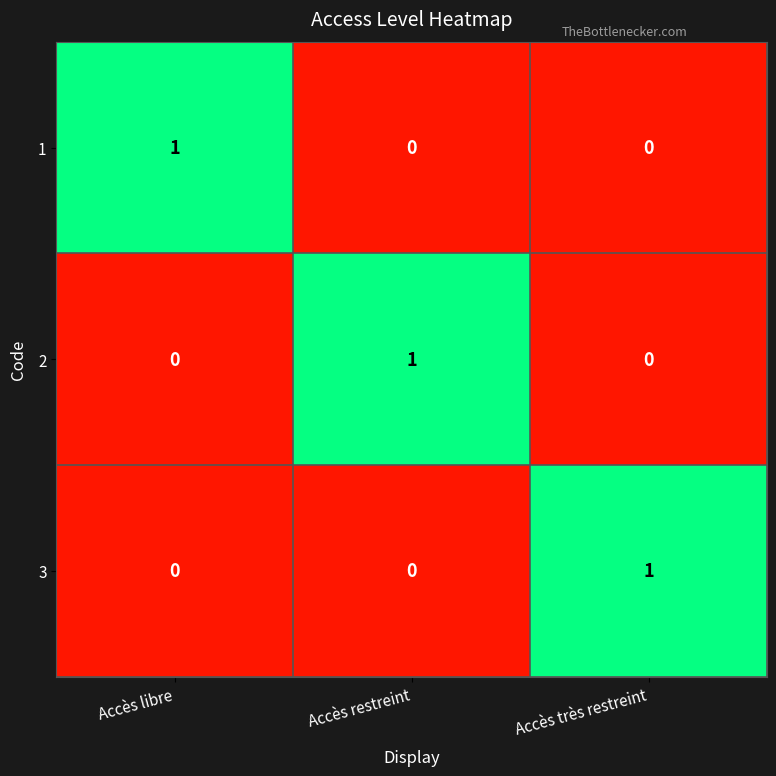

Reading right to left, what are all the values shown in this chart?

1: 0	0	1
2: 0	1	0
3: 1	0	0